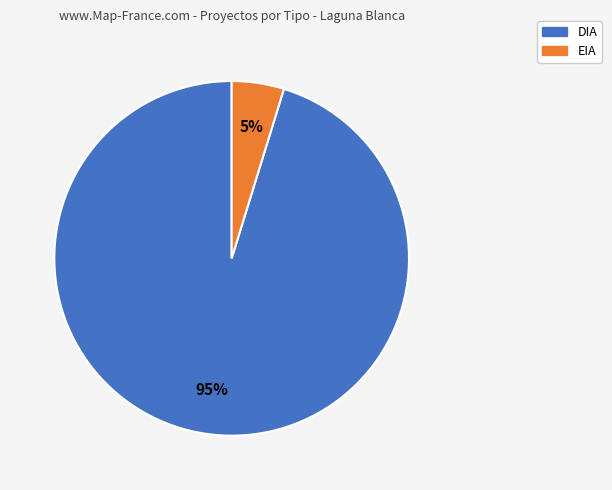

Do EIA and DIA together represent more than half of the pie?

Yes